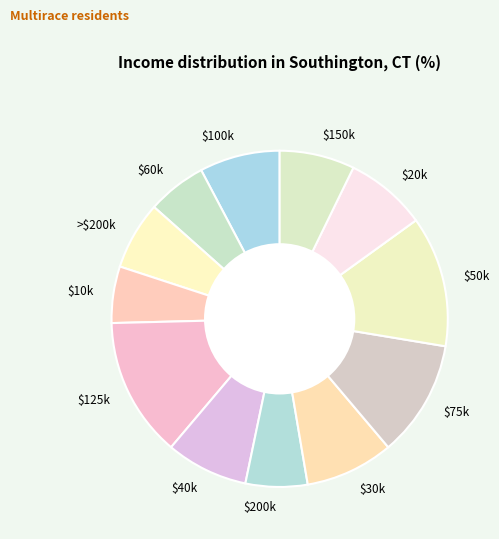

What is the largest slice in the pie chart?

$125k